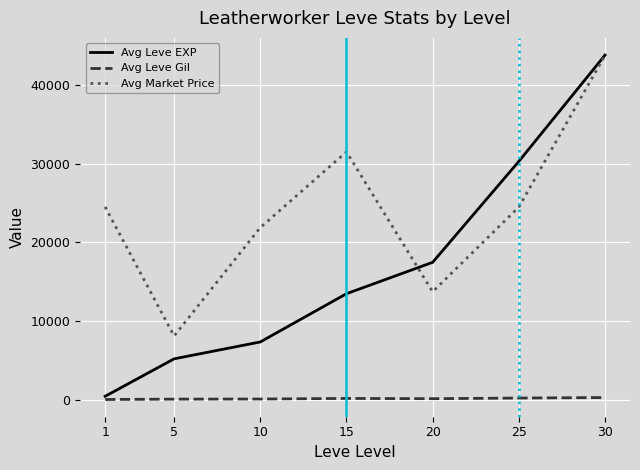

How many categories are shown in the chart?

7